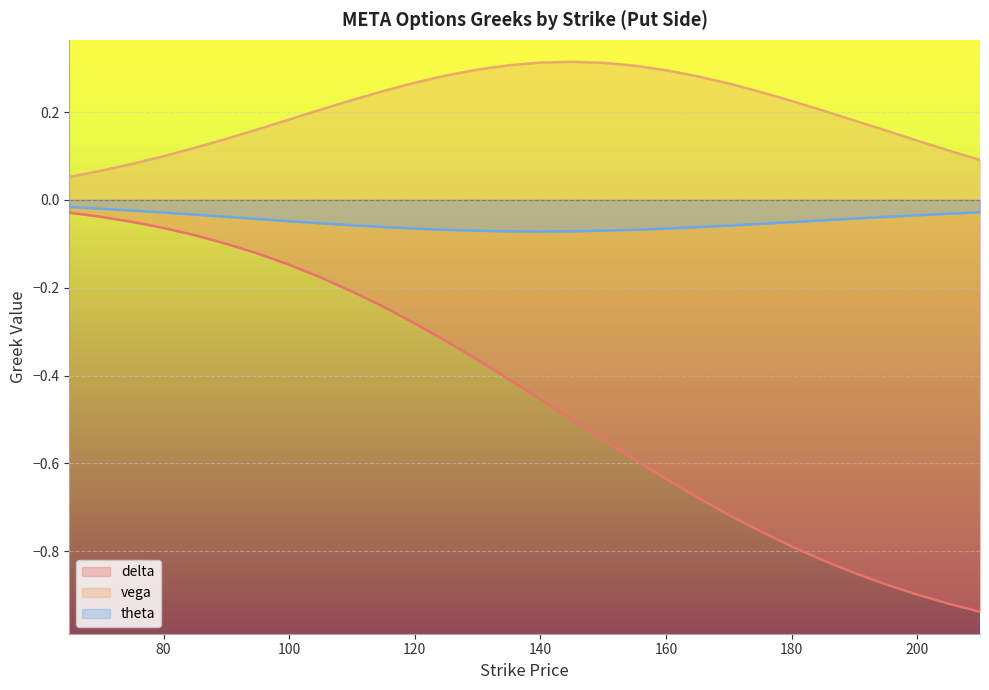

What is the difference between the maximum and second lowest values in the theta series?

0.1